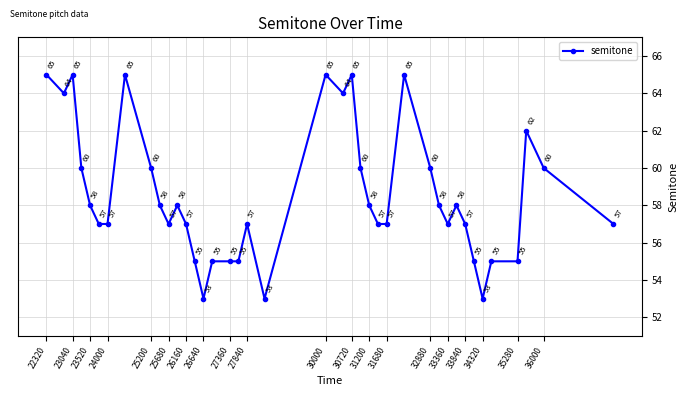

What is the maximum value shown in the chart?

65